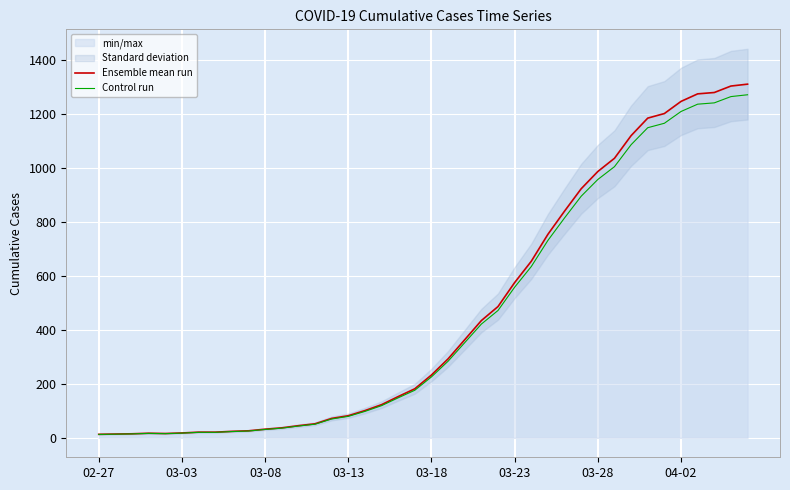

What is the difference between the maximum and minimum values in the Control run series?

1260.0